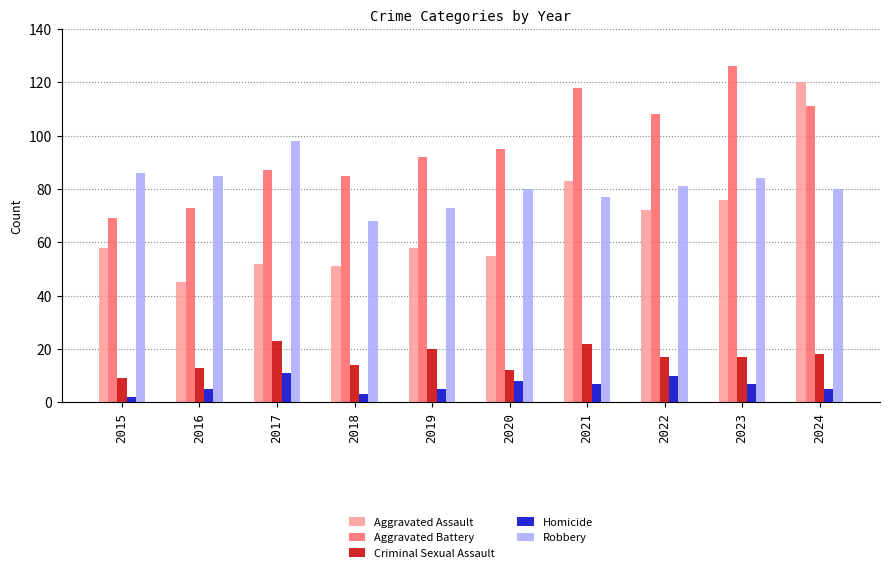

What is the difference between the Robbery values at 2024 and 2015?

6